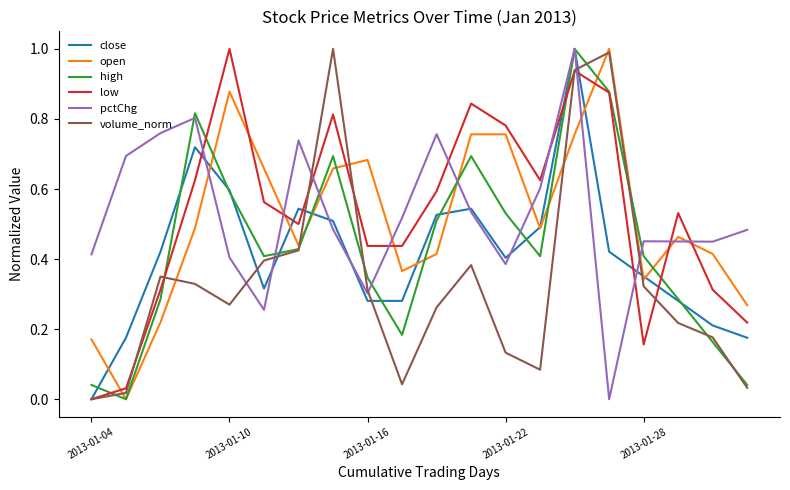

How many times do low and open cross each other?

8